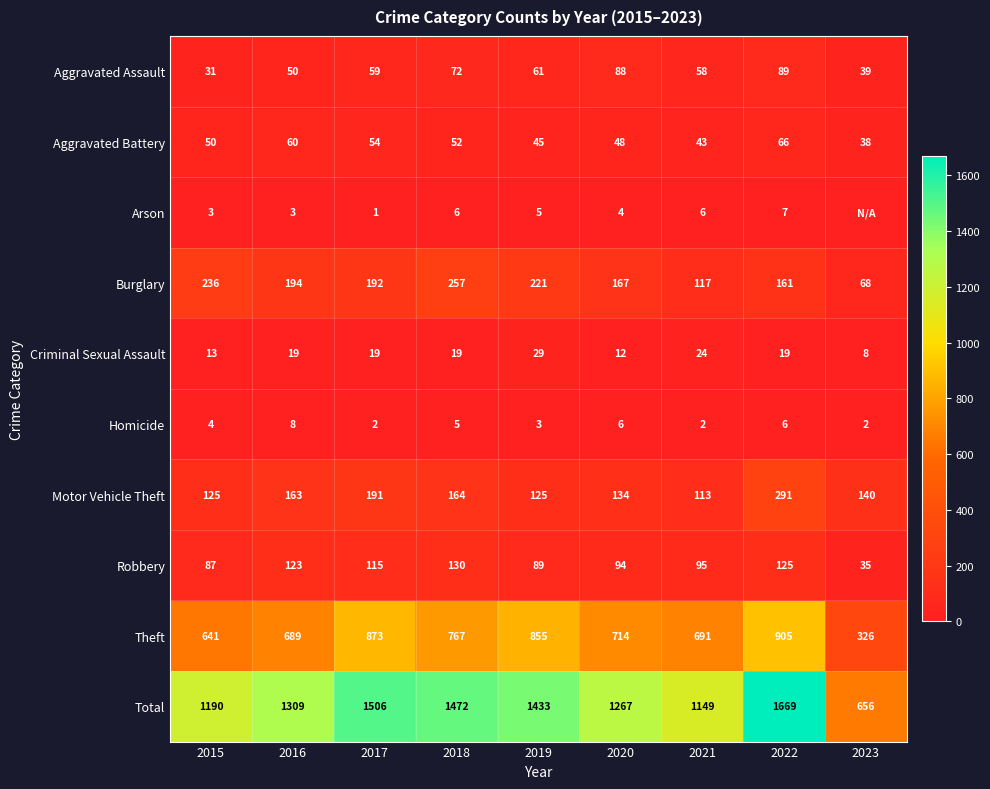

Between 2015 and 2023, which is larger?

2023